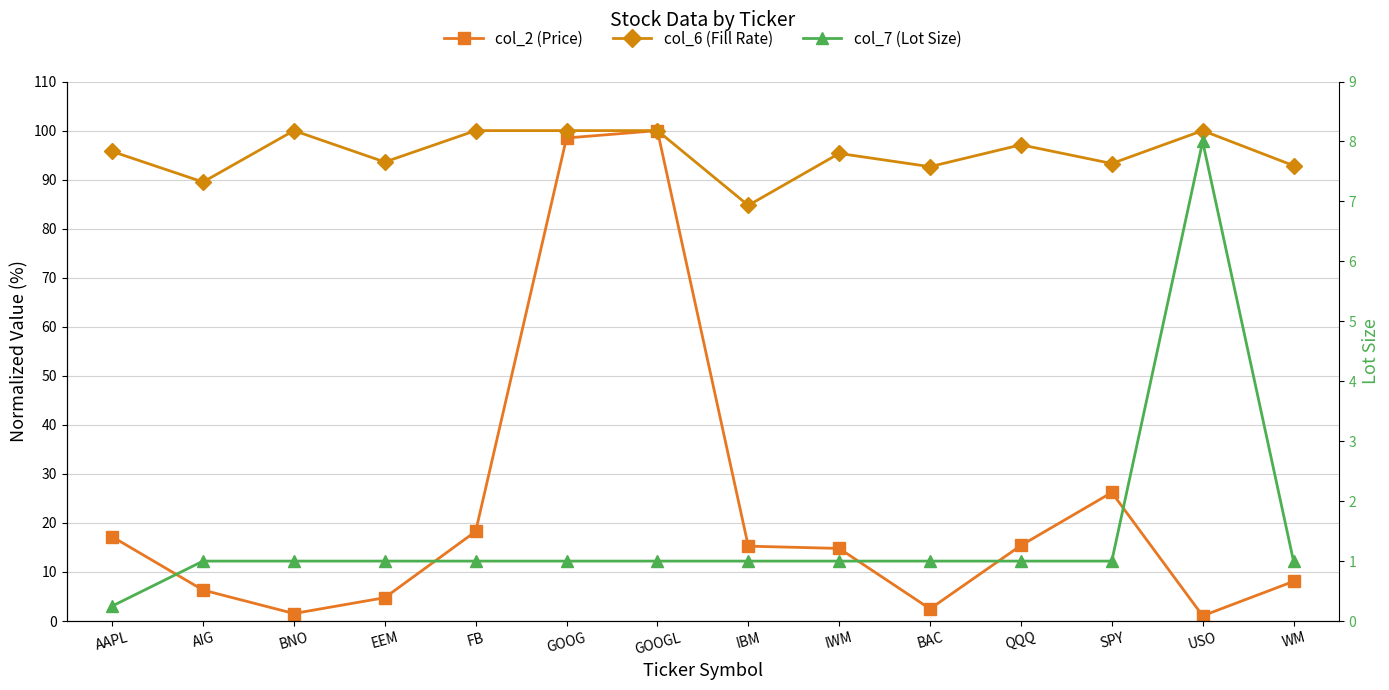

True or false: col_7 (Lot Size) and col_6 (Fill Rate) intersect in this chart.

False